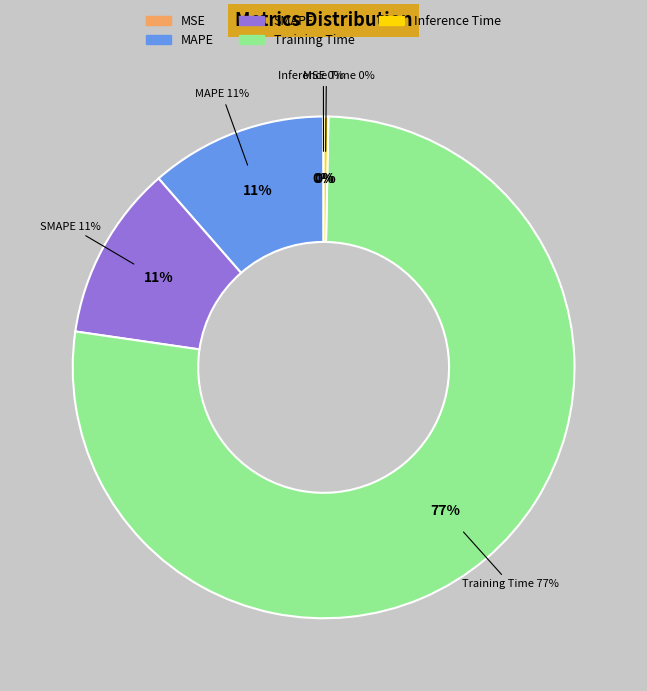

The MAPE slice represents 1% of the pie. True or false?

False